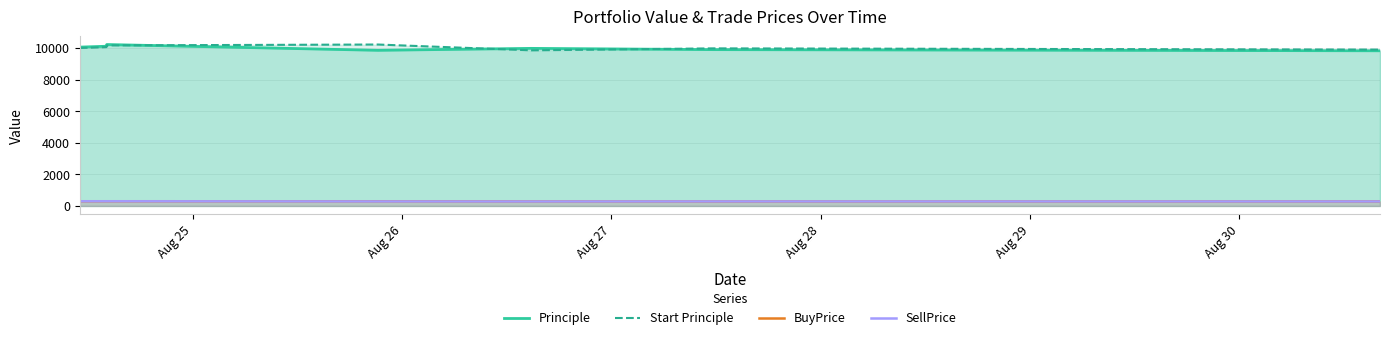

True or false: SellPrice and Principle cross at least once.

False